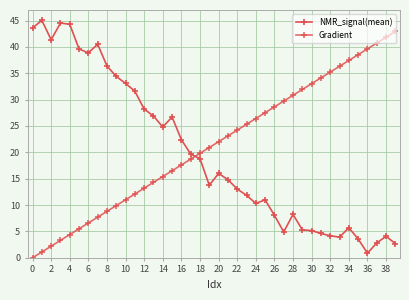

Reading left to right, what are all the values shown in this chart?

NMR_signal(mean): 43.6	45.0	41.4	44.5	44.3	39.6	38.9	40.5	36.4	34.4	33.1	31.6	28.2	26.9	24.8	26.7	22.4	19.7	18.8	13.8	16.0	14.8	13.0	11.9	10.3	11.0	8.1	4.9	8.2	5.3	5.2	4.6	4.2	3.9	5.7	3.6	0.9	2.8	4.1	2.7
Gradient: 0.0	1.1	2.2	3.3	4.4	5.5	6.6	7.7	8.8	9.9	11.0	12.1	13.2	14.3	15.4	16.5	17.6	18.7	19.8	20.9	22.0	23.1	24.2	25.3	26.4	27.5	28.6	29.7	30.8	31.9	33.0	34.1	35.2	36.3	37.4	38.5	39.6	40.7	41.8	42.9